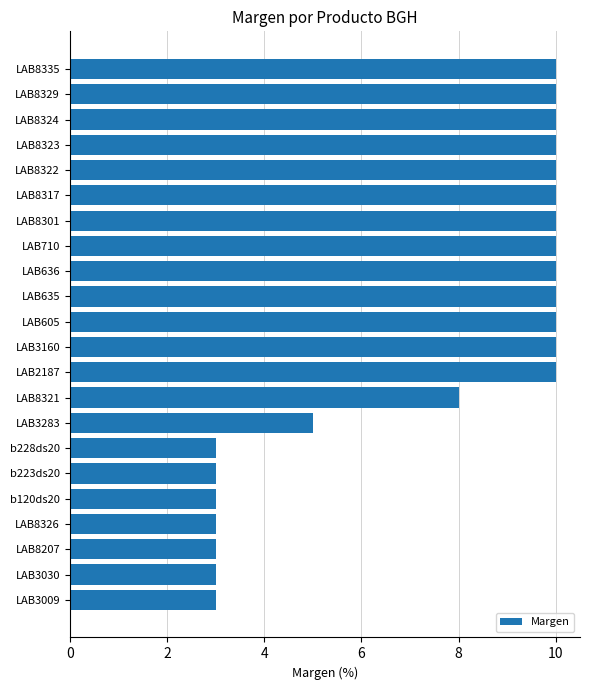

What is the smallest value displayed?

3